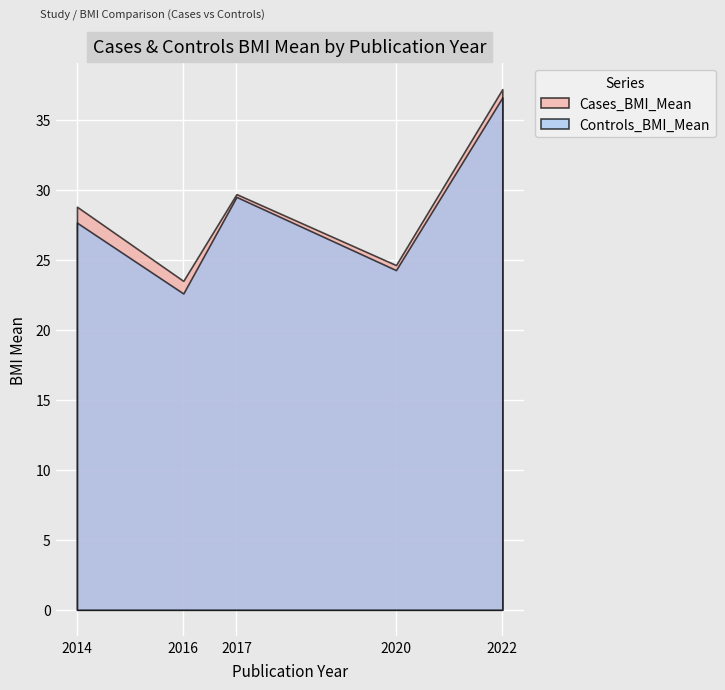

Which category has the highest value in the Controls_BMI_Mean series?

2022